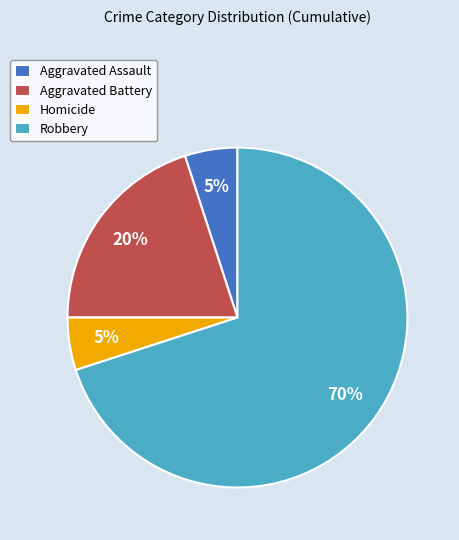

Is the sum of Aggravated Assault and Homicide greater than half?

No